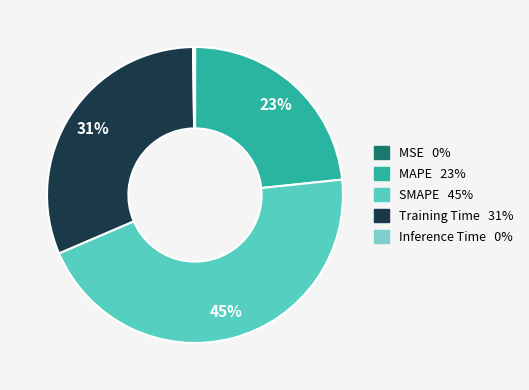

The SMAPE slice represents 38% of the pie. True or false?

False